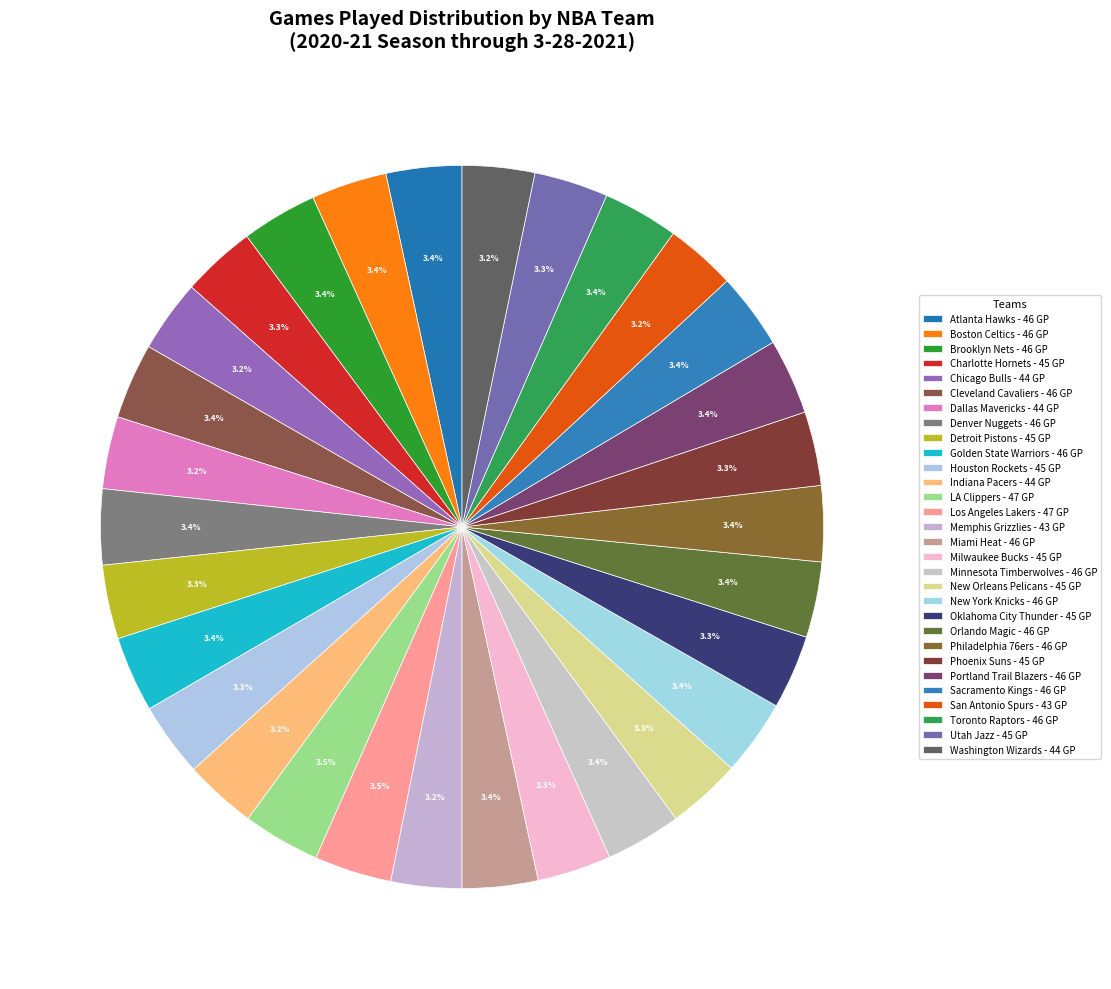

Does Memphis Grizzlies account for over 50% of the chart?

No